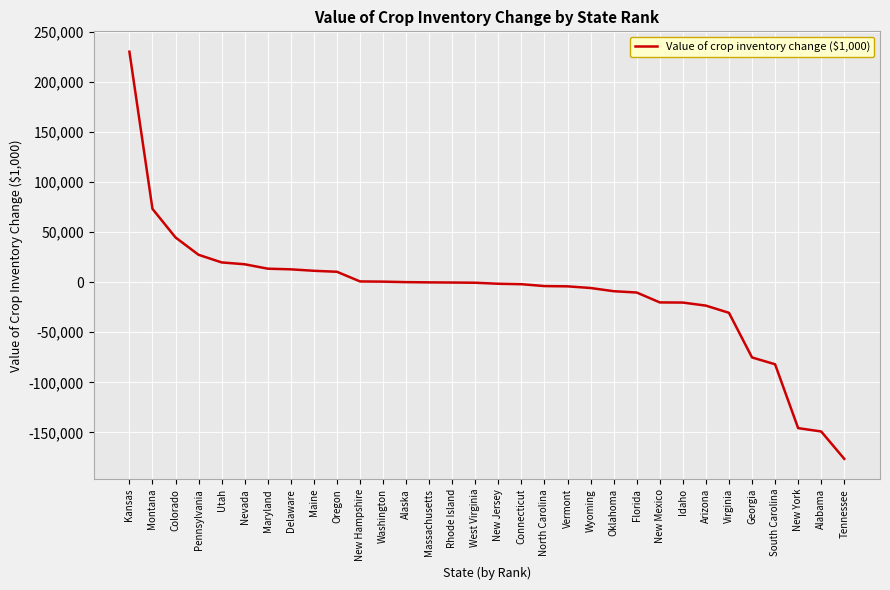

Does the chart display data point markers on the line(s)?

No